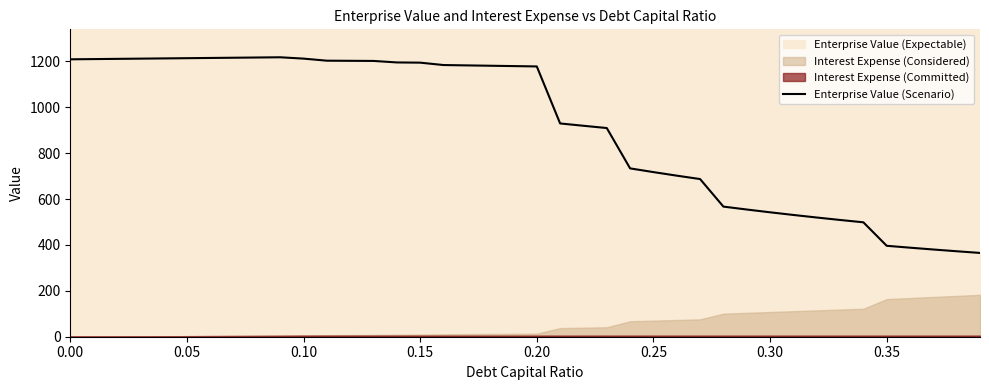

What is the value of the 27th point from the left?

702.2